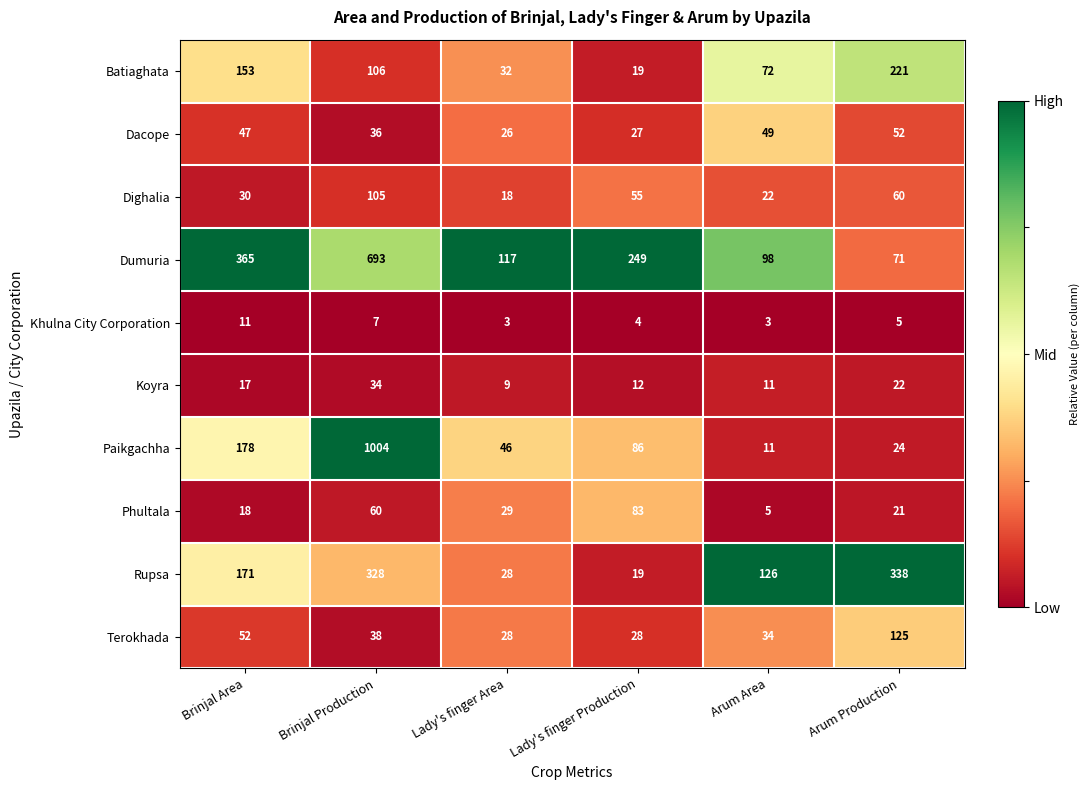

Is it true that Koyra equals 14 at Lady's finger Area?

False